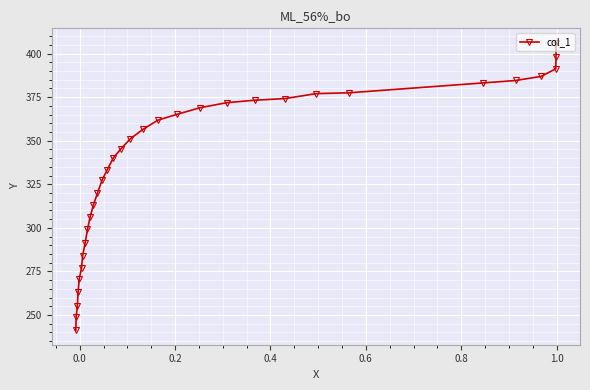

How many lines are shown in the chart?

1